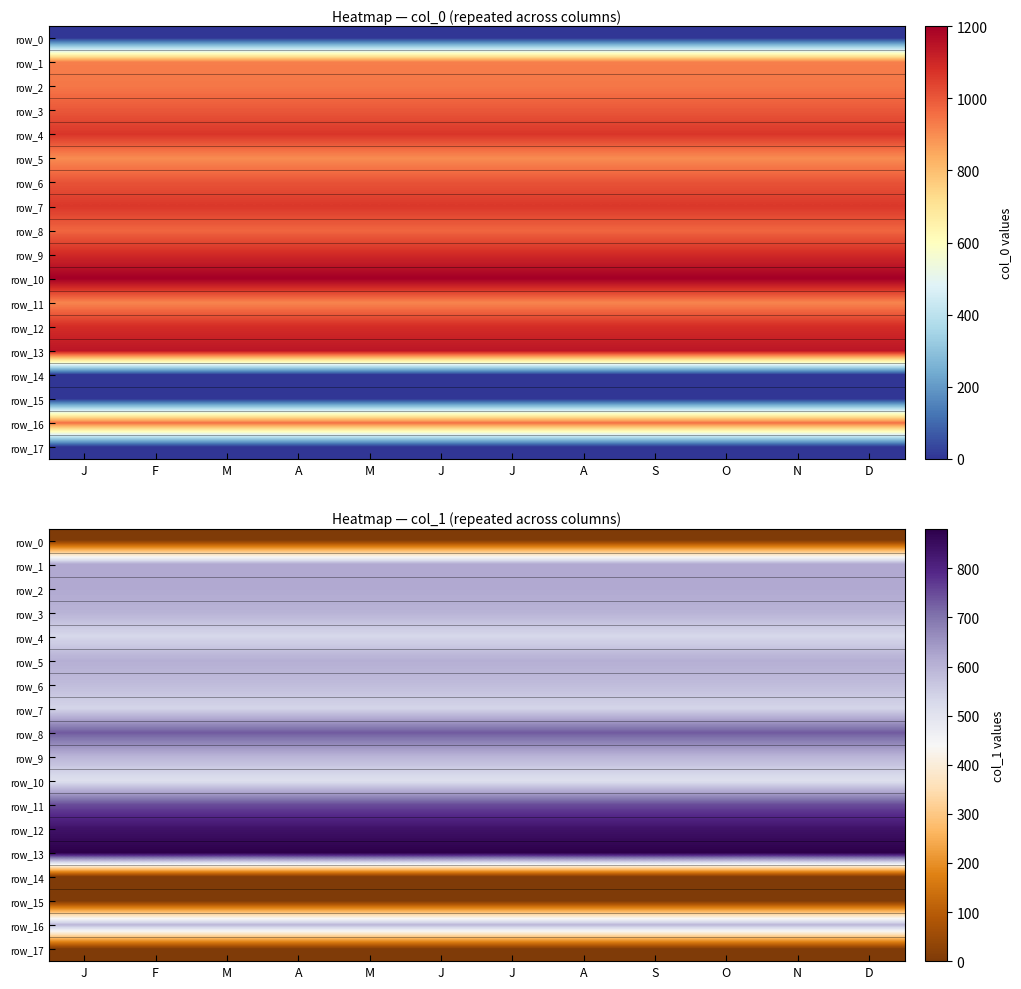

Which category has the highest value across all series?

J